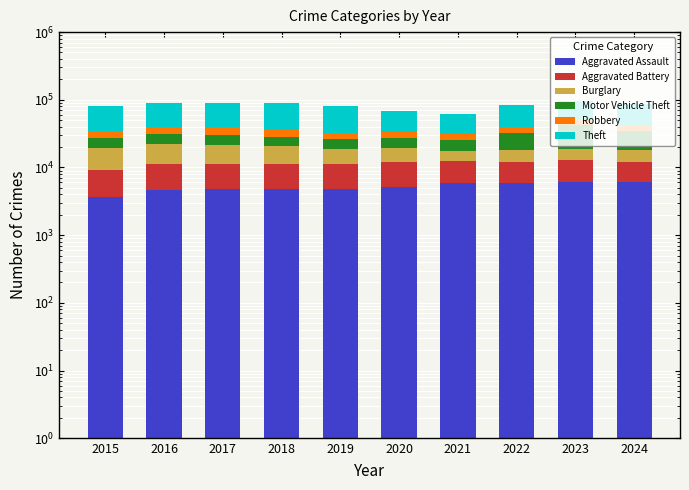

Rank the categories by Aggravated Battery value from lowest to highest.

2015, 2022, 2024, 2018, 2019, 2017, 2023, 2016, 2021, 2020